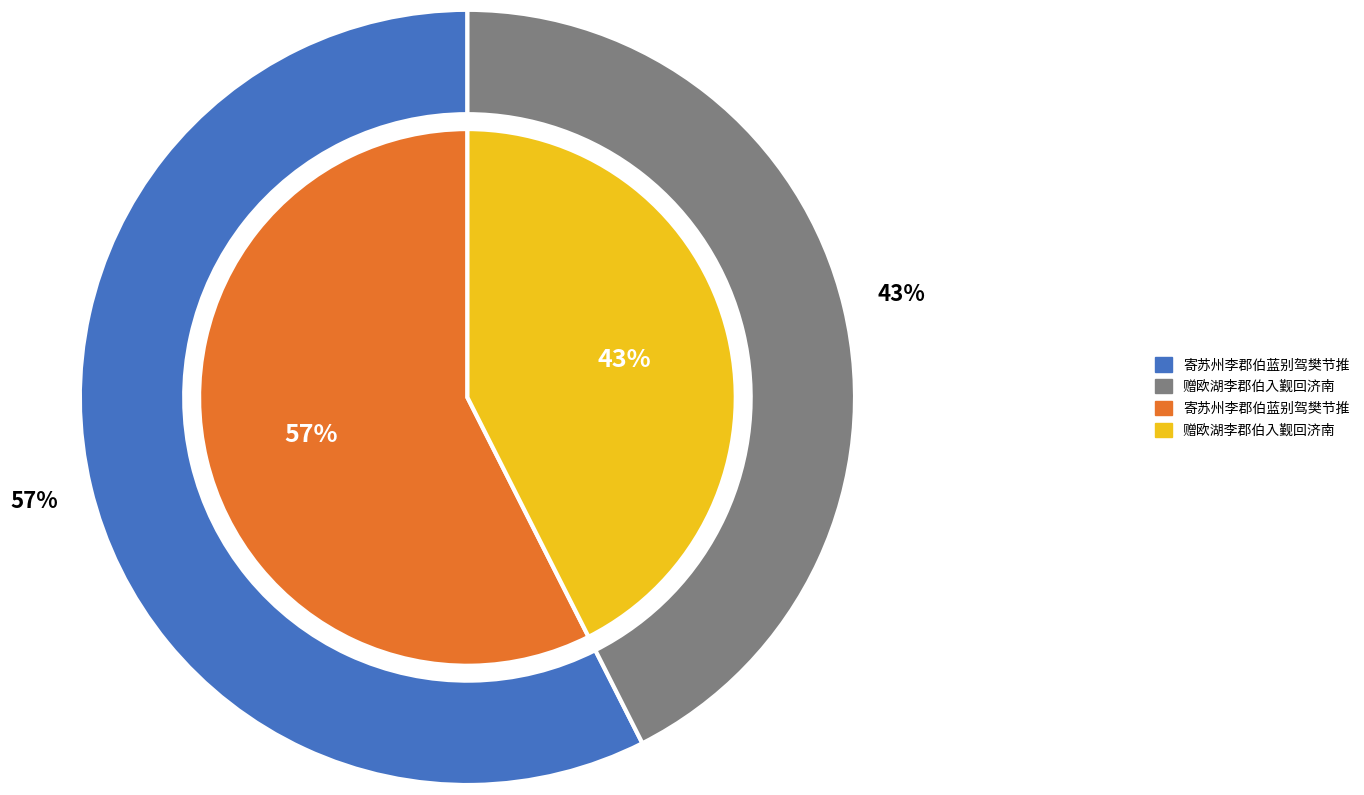

Does 赠欧湖李郡伯入觐回济南 account for over 50% of the chart?

No